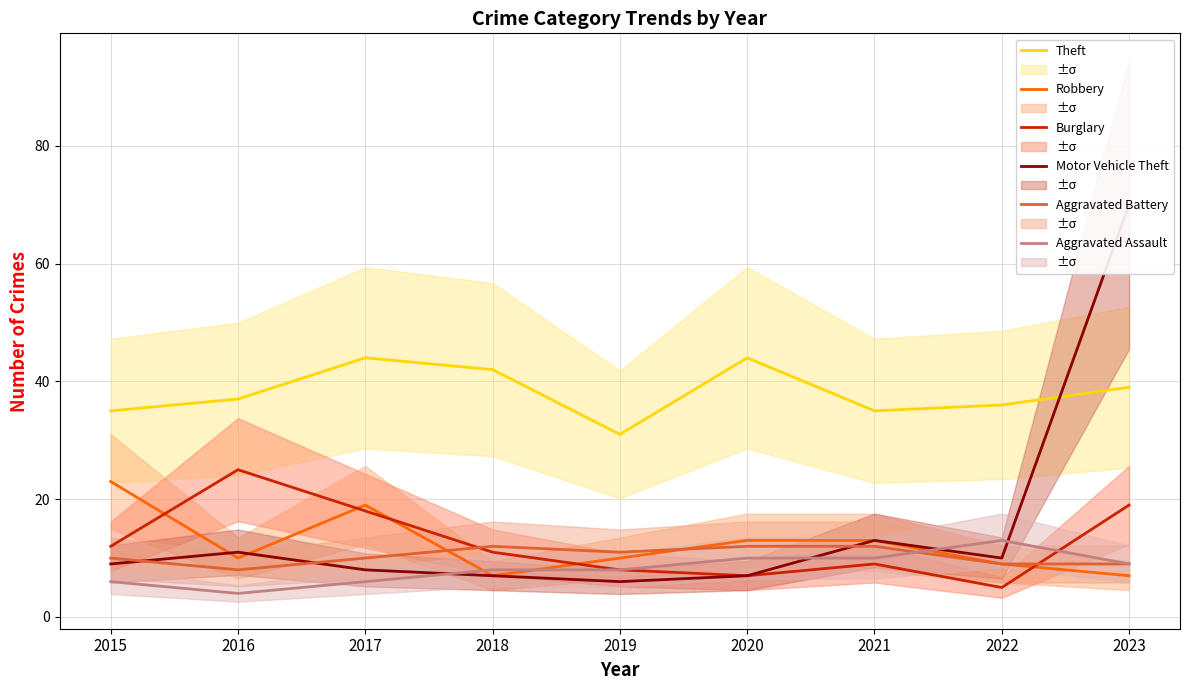

The Burglary series shows 10 at 2020. True or false?

False